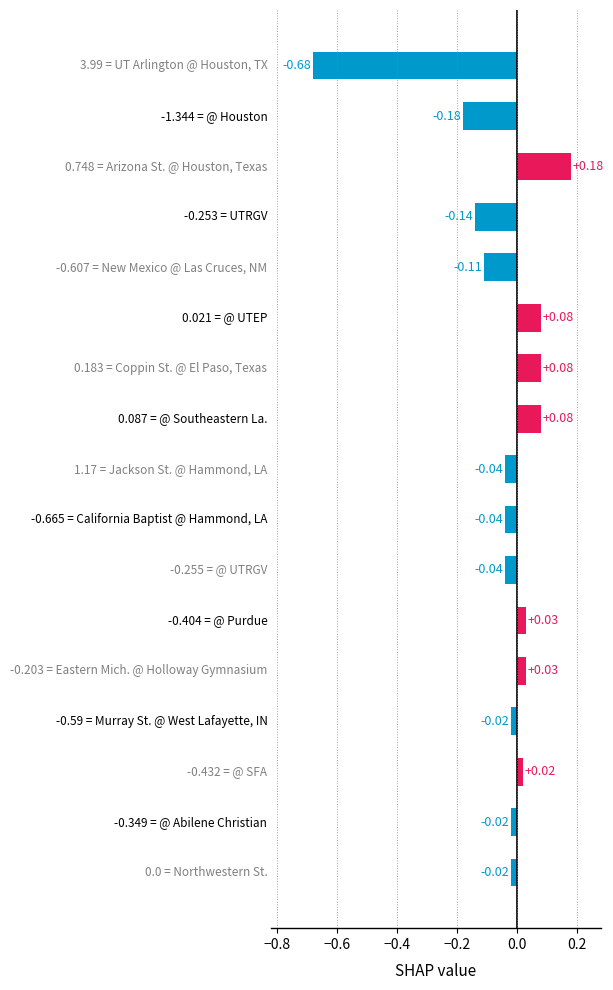

What is the sum of all values?

-0.8